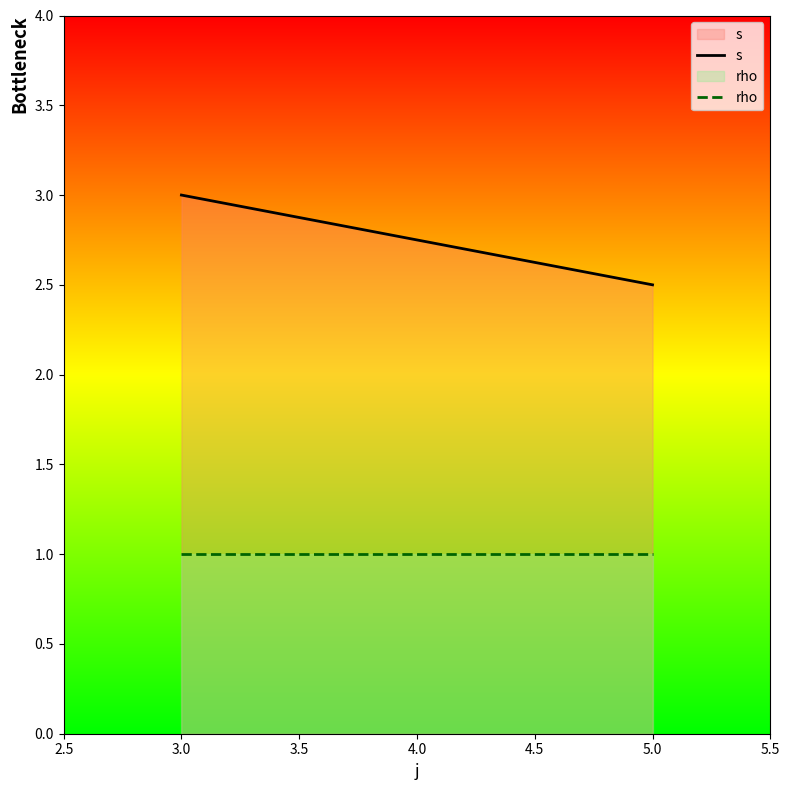

Rank the series by their average value, from highest to lowest.

s, rho